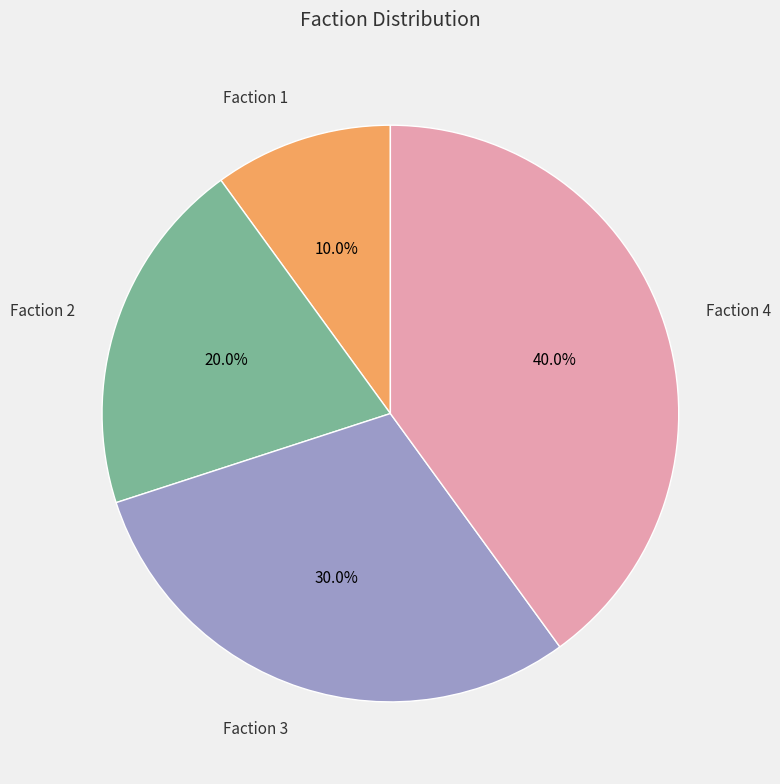

Combined, what portion of the pie is Faction 1 and Faction 4?

50.0%